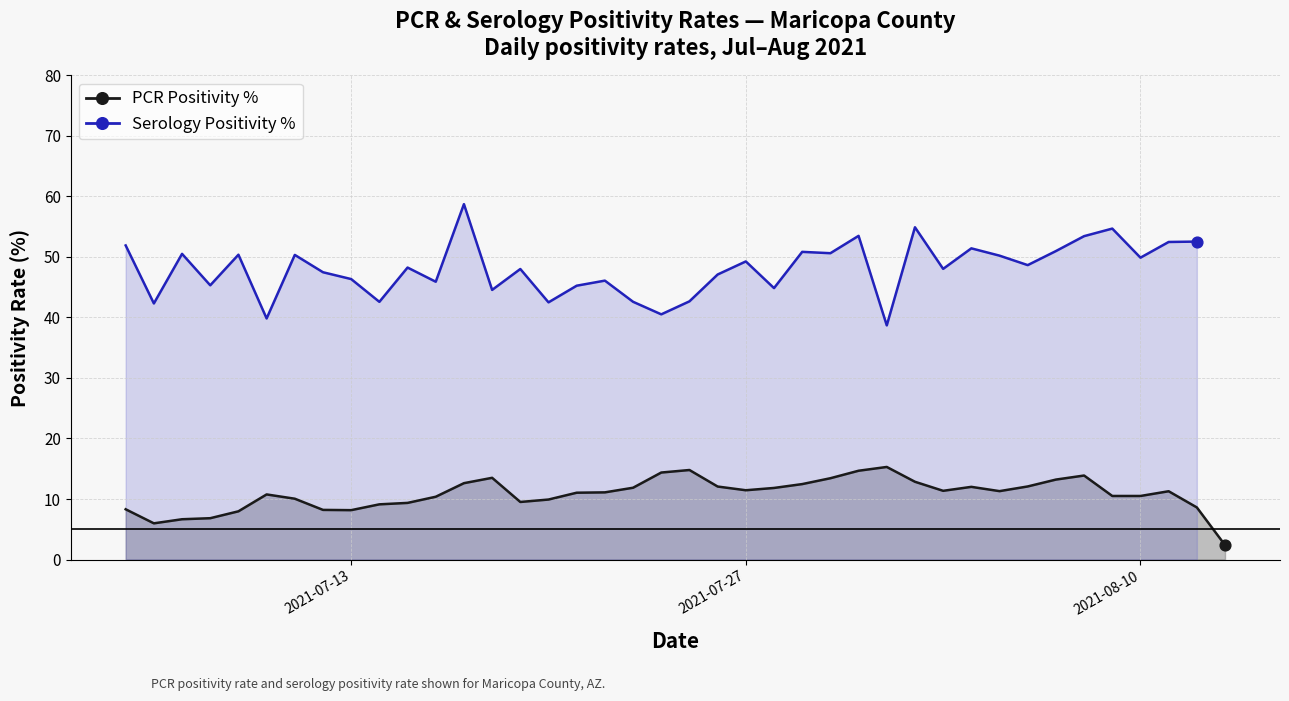

Is the value of PCR Positivity % at 12 greater than the value of Serology Positivity % at 31?

No